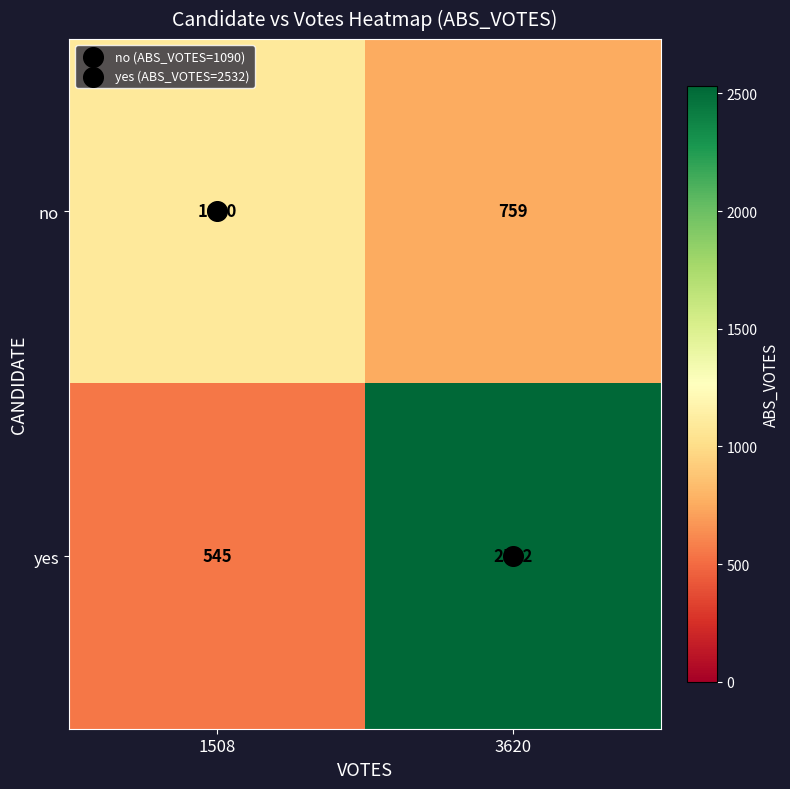

True or false: no has a value of 729 at 1508.

False